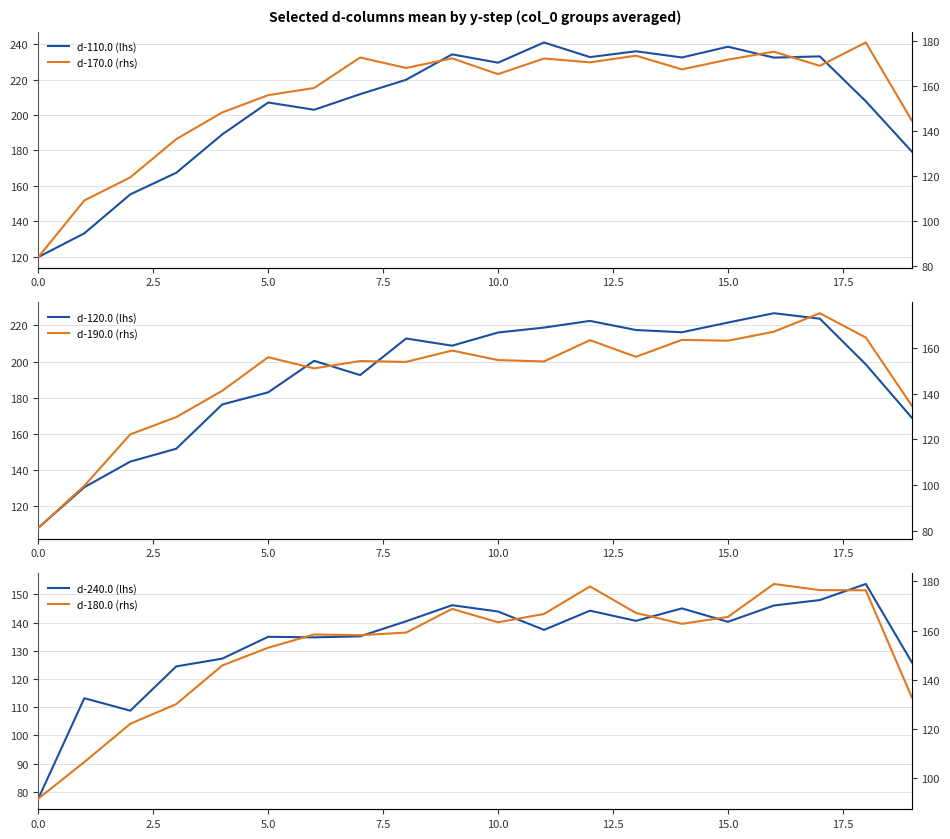

Where is d-180.0 (rhs) nearest to the value 135?

19